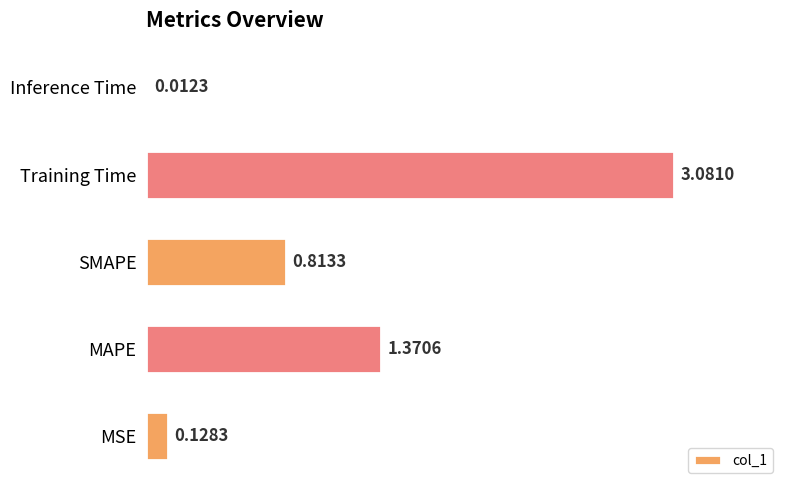

Are the bars grouped side by side (vs. stacked)?

No